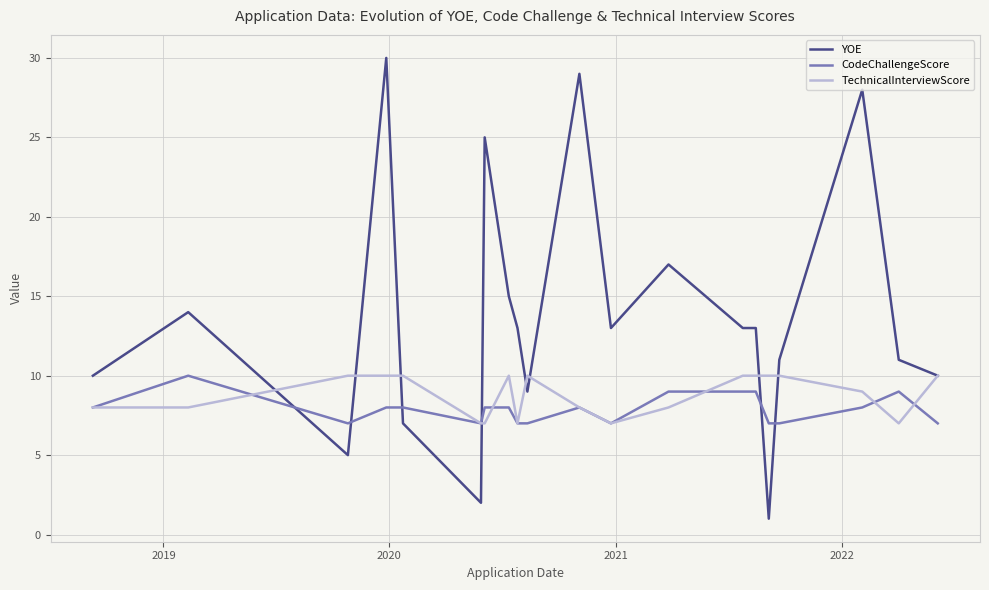

What is the greatest value displayed?

30